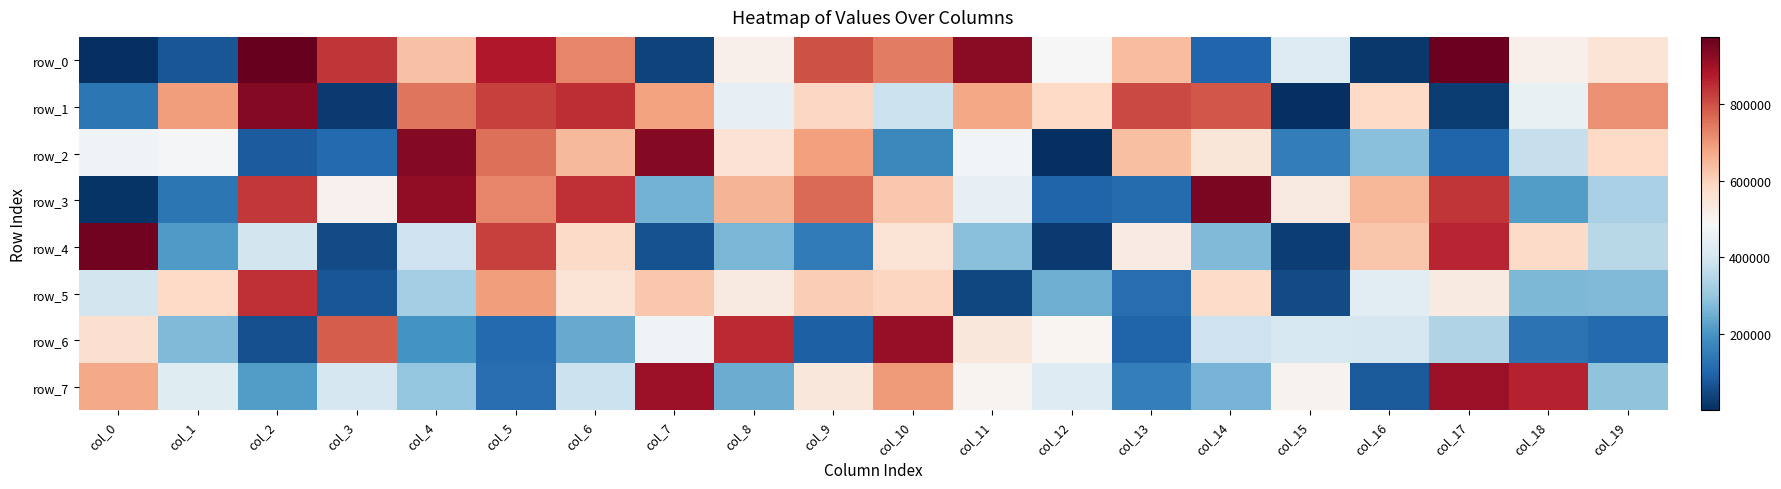

Where is row_6 nearest to the value 485904?

col_12